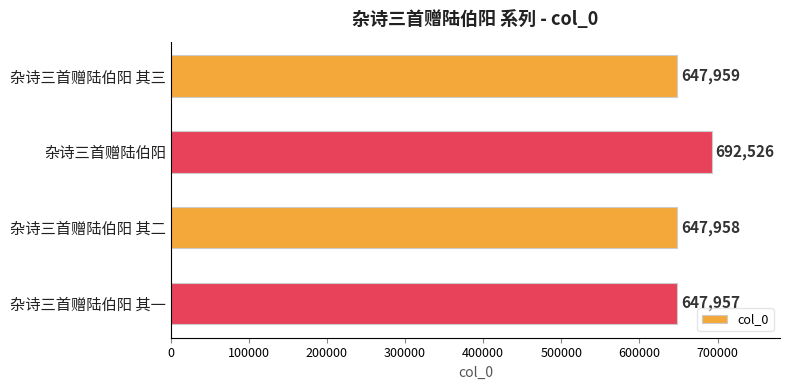

How many series are shown in this chart?

1